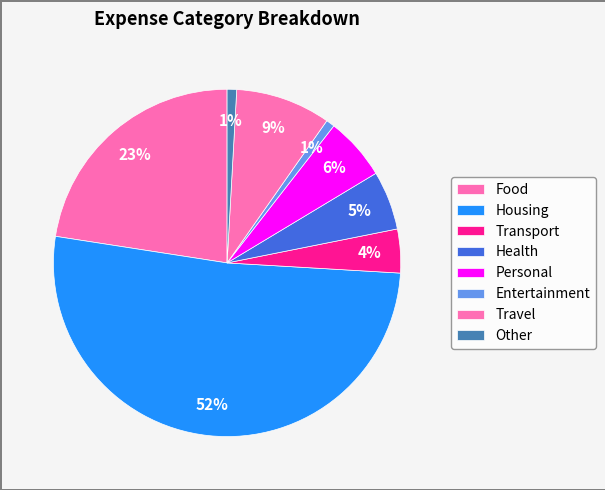

Rank the categories by value from highest to lowest.

Housing, Food, Travel, Personal, Health, Transport, Other, Entertainment